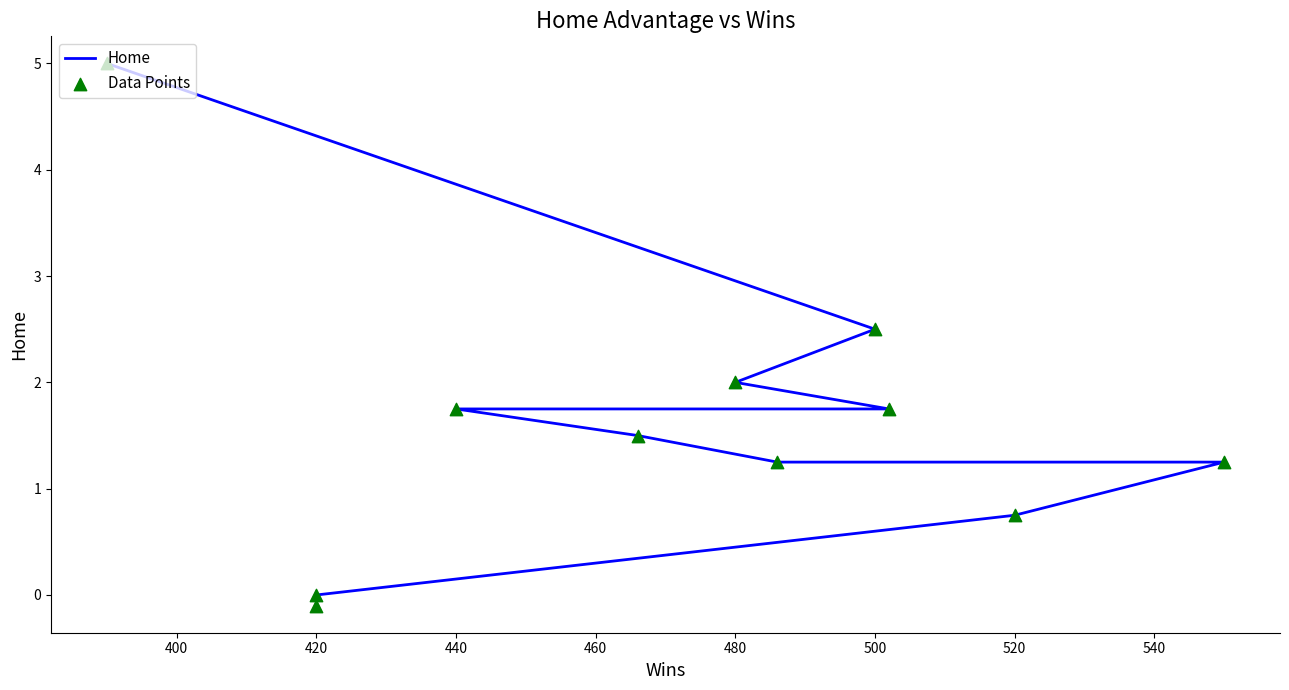

Which series has the largest Y range (max minus min)?

Home